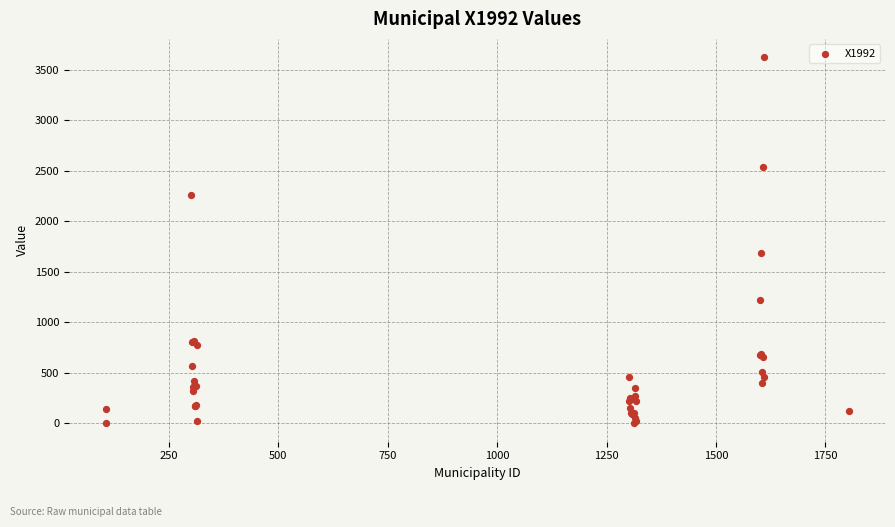

What Y value in the scatter plot is closest to 1811?

1689.9